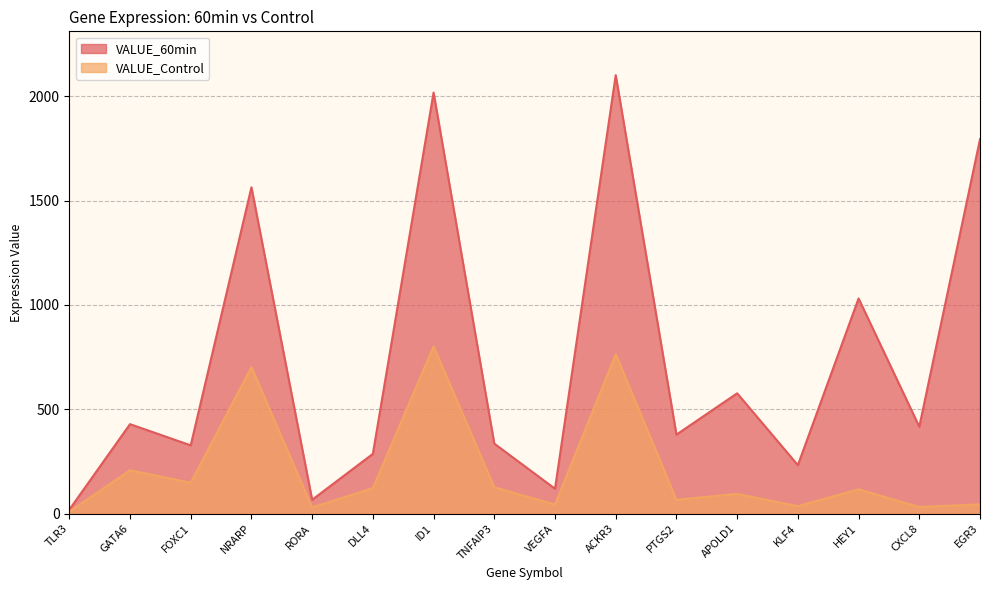

Reading left to right, extract all data points from this chart.

VALUE_60min: 18.8	428.7	327.1	1563.4	66.5	286.3	2017.2	335.4	119.3	2100.6	378.6	576.5	232.3	1030.8	416.4	1794.0
VALUE_Control: 9.3	207.7	147.9	701.9	29.6	122.4	801.4	126.1	43.7	763.7	66.1	94.6	35.7	116.5	31.9	44.3